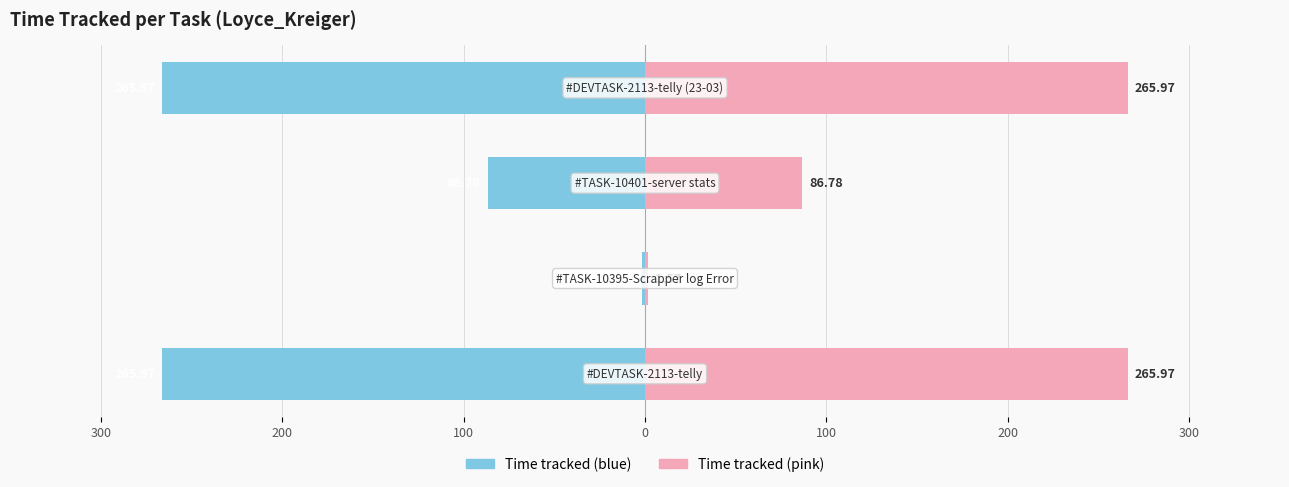

Which has a higher value, 300 or 0?

300